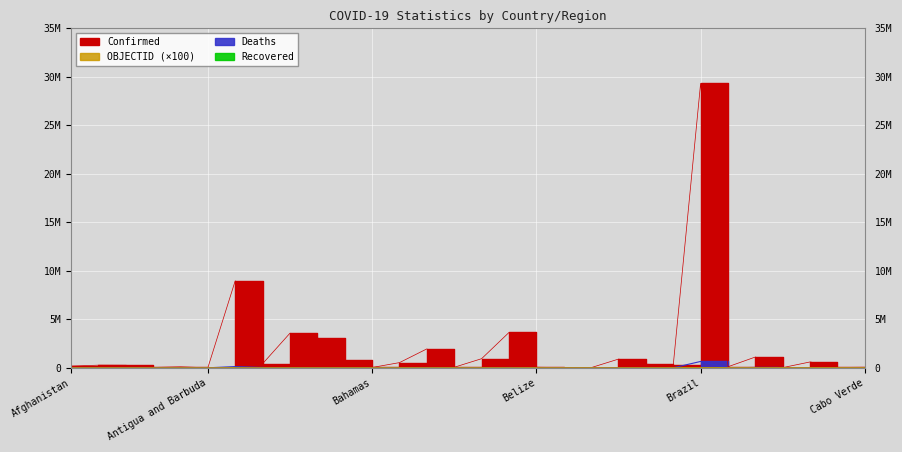

How many lines are shown in the chart?

3